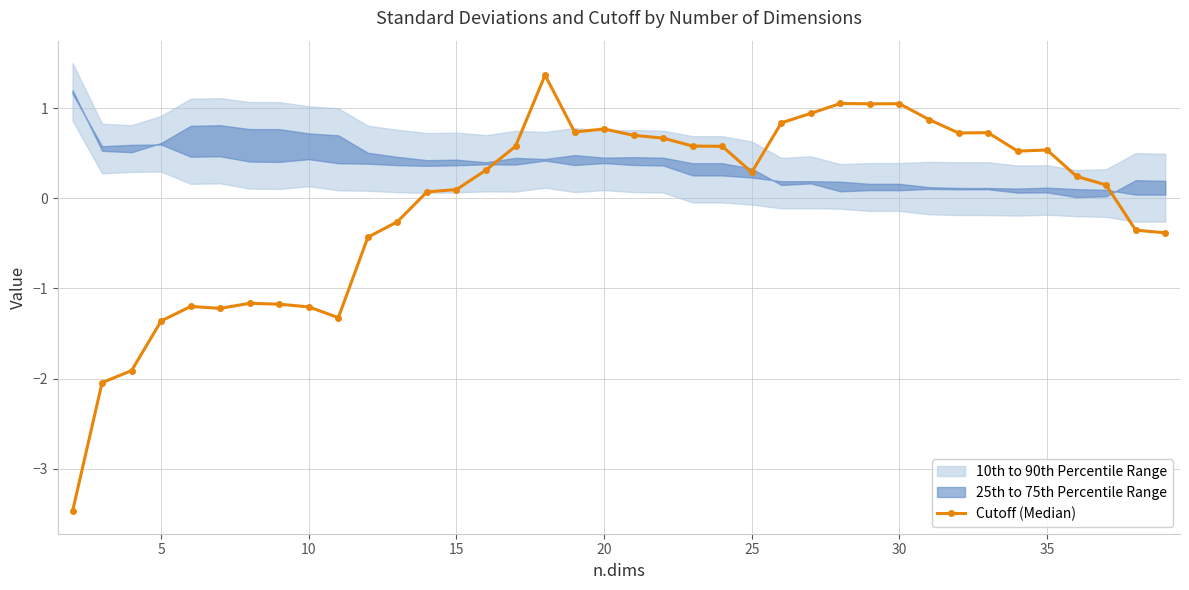

What is the smallest value displayed?

-3.5